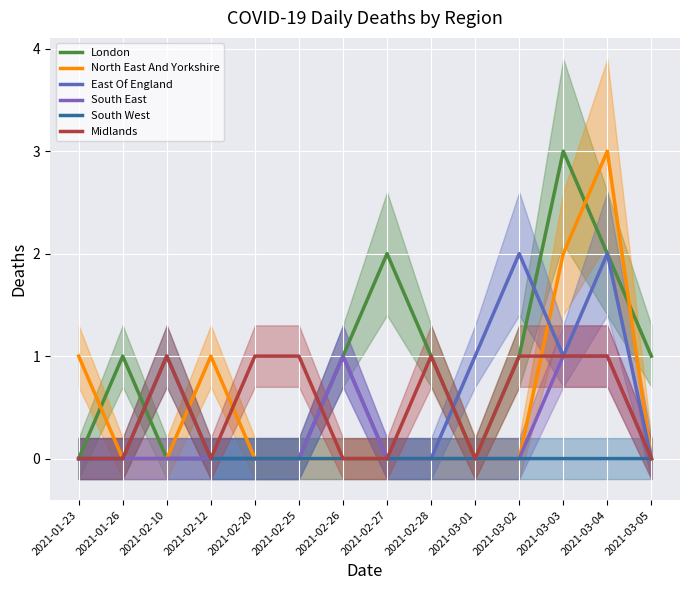

Reading right to left, transcribe all the data shown in this chart.

London: 2021-03-05=1	2021-03-04=2	2021-03-03=3	2021-03-02=1	2021-03-01=0	2021-02-28=1	2021-02-27=2	2021-02-26=1	2021-02-25=0	2021-02-20=0	2021-02-12=0	2021-02-10=0	2021-01-26=1	2021-01-23=0
North East And Yorkshire: 2021-03-05=0	2021-03-04=3	2021-03-03=2	2021-03-02=0	2021-03-01=0	2021-02-28=0	2021-02-27=0	2021-02-26=0	2021-02-25=0	2021-02-20=0	2021-02-12=1	2021-02-10=0	2021-01-26=0	2021-01-23=1
East Of England: 2021-03-05=0	2021-03-04=2	2021-03-03=1	2021-03-02=2	2021-03-01=1	2021-02-28=0	2021-02-27=0	2021-02-26=1	2021-02-25=0	2021-02-20=0	2021-02-12=0	2021-02-10=0	2021-01-26=0	2021-01-23=0
South East: 2021-03-05=0	2021-03-04=1	2021-03-03=1	2021-03-02=0	2021-03-01=0	2021-02-28=0	2021-02-27=0	2021-02-26=1	2021-02-25=0	2021-02-20=0	2021-02-12=0	2021-02-10=0	2021-01-26=0	2021-01-23=0
South West: 2021-03-05=0	2021-03-04=0	2021-03-03=0	2021-03-02=0	2021-03-01=0	2021-02-28=0	2021-02-27=0	2021-02-26=0	2021-02-25=0	2021-02-20=0	2021-02-12=0	2021-02-10=1	2021-01-26=0	2021-01-23=0
Midlands: 2021-03-05=0	2021-03-04=1	2021-03-03=1	2021-03-02=1	2021-03-01=0	2021-02-28=1	2021-02-27=0	2021-02-26=0	2021-02-25=1	2021-02-20=1	2021-02-12=0	2021-02-10=1	2021-01-26=0	2021-01-23=0